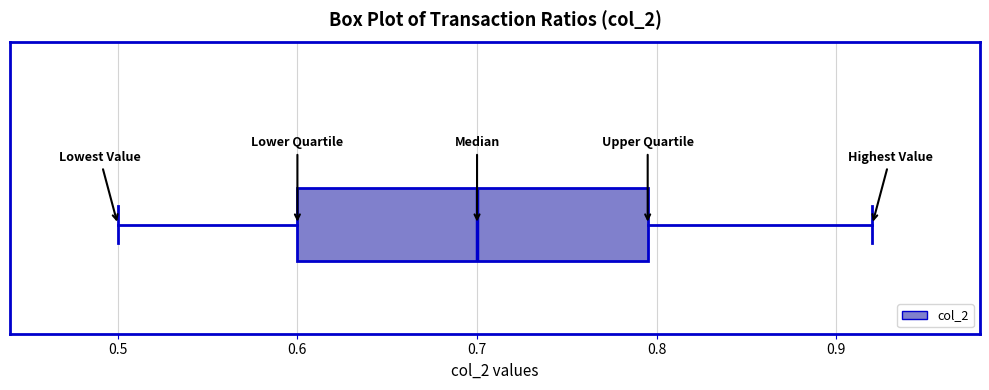

Read this box plot against the x-axis: the position of the median line, the range covered by the box, and the ends of both whiskers. The values are not printed on the chart, so give them approximately, as read against the axis.

median 0.70, box 0.60 to 0.80, whiskers 0.50 to 0.92